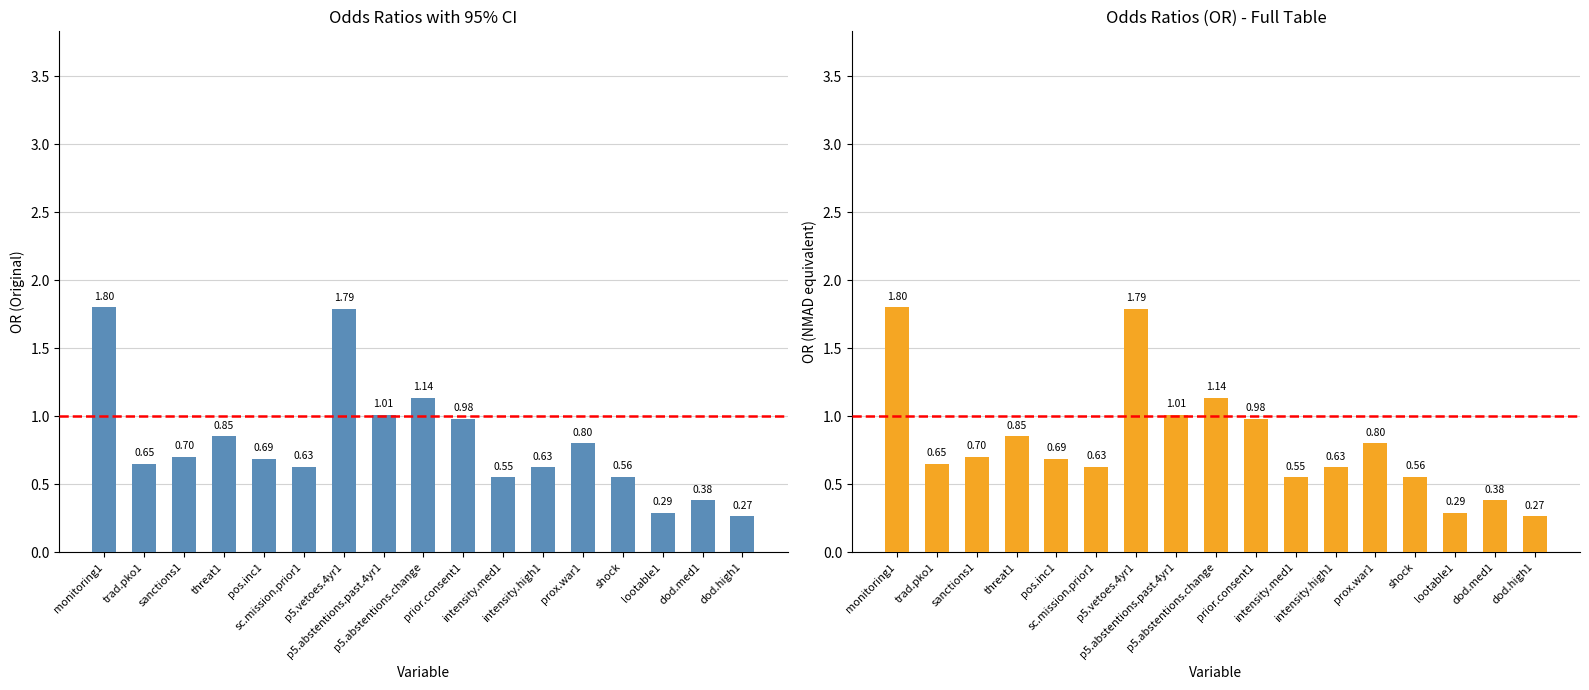

Where is the data nearest to the value 1?

p5.abstentions.past.4yr1